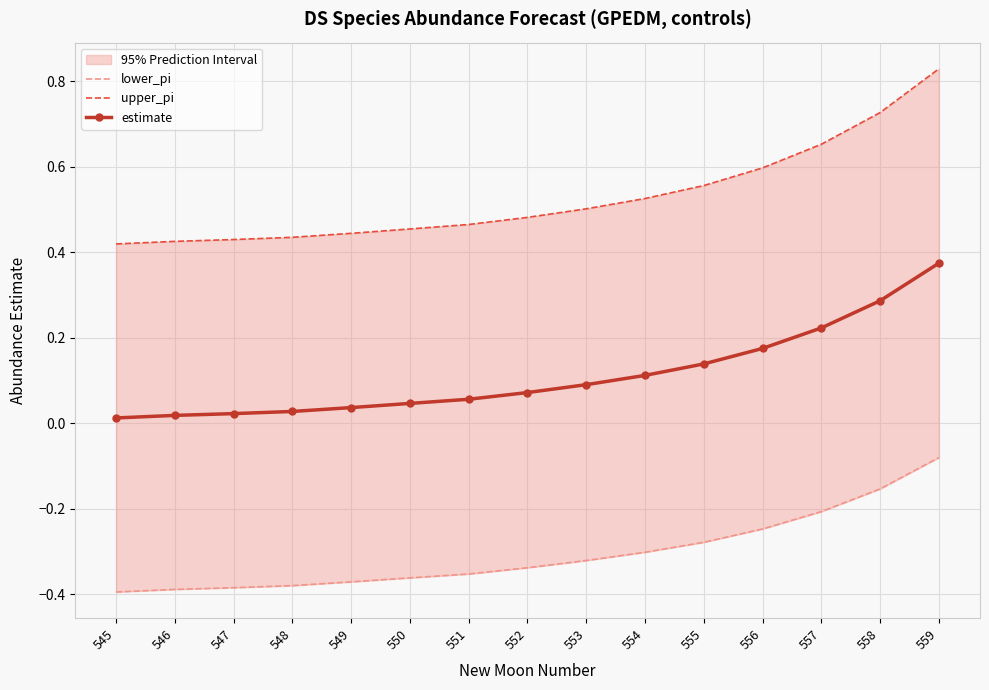

Is it true that estimate equals 0.0 at 547?

False